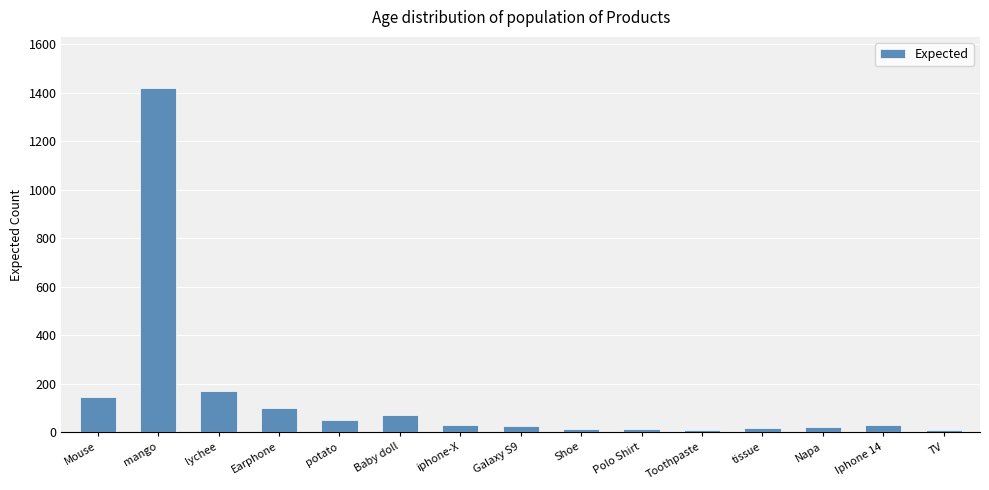

How many values are below 29?

7